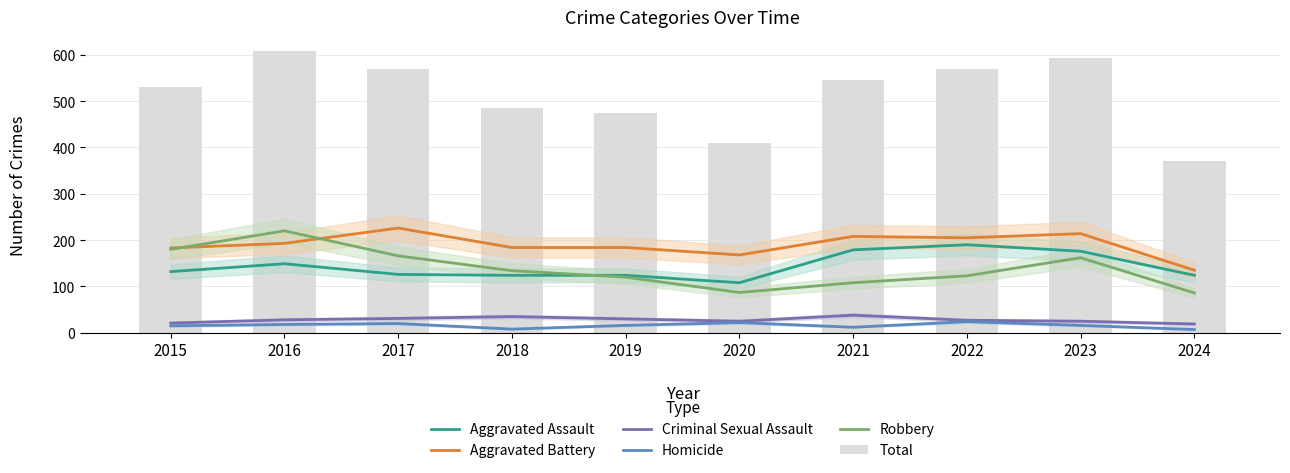

What are all the series names shown in the legend?

Aggravated Assault, Aggravated Battery, Criminal Sexual Assault, Homicide, Robbery, Total